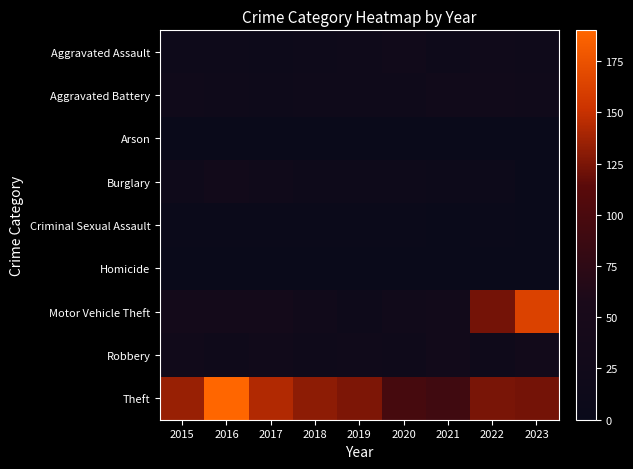

At how many categories does at least one series exceed 54?

9